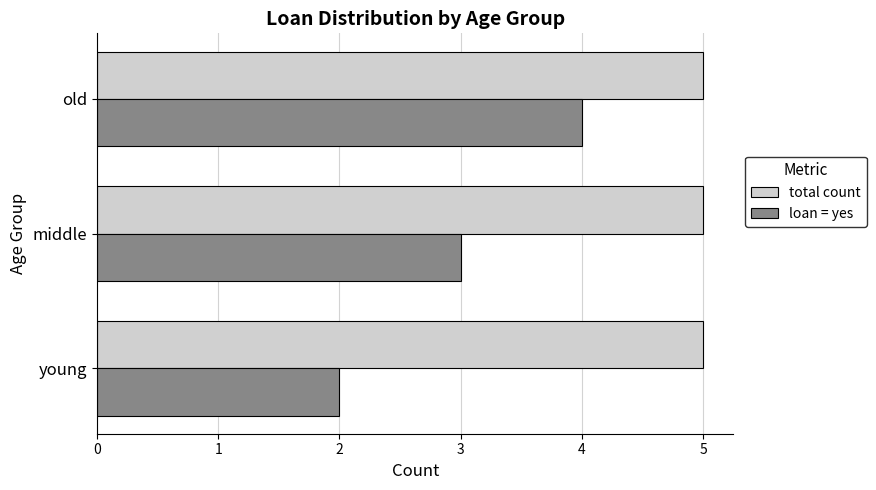

What are all the series names shown in the legend?

total count, loan = yes